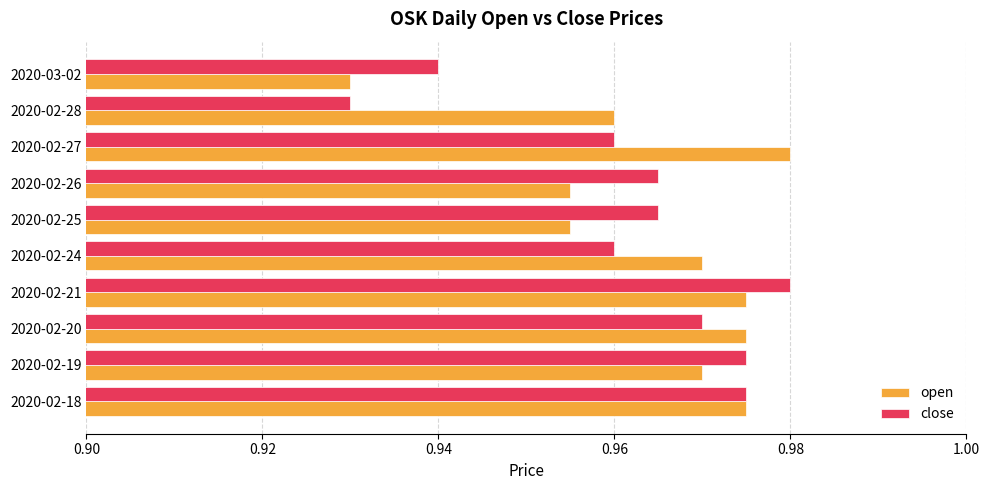

Between 2020-02-25 and 2020-02-27, which series saw the biggest shift?

open